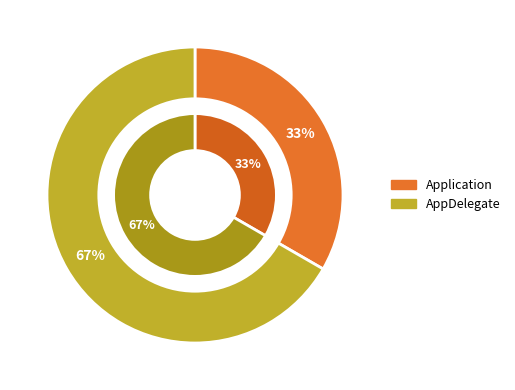

Is Application the majority of the pie?

No